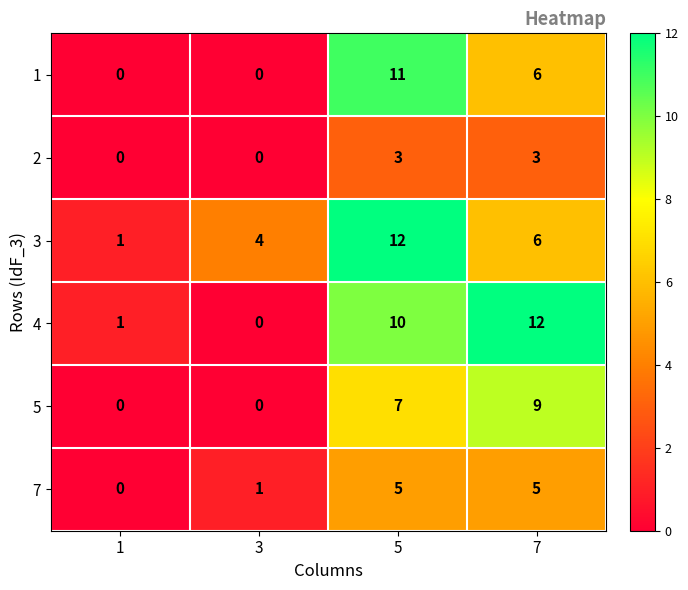

What is the spread (max minus min) of values at 7?

9